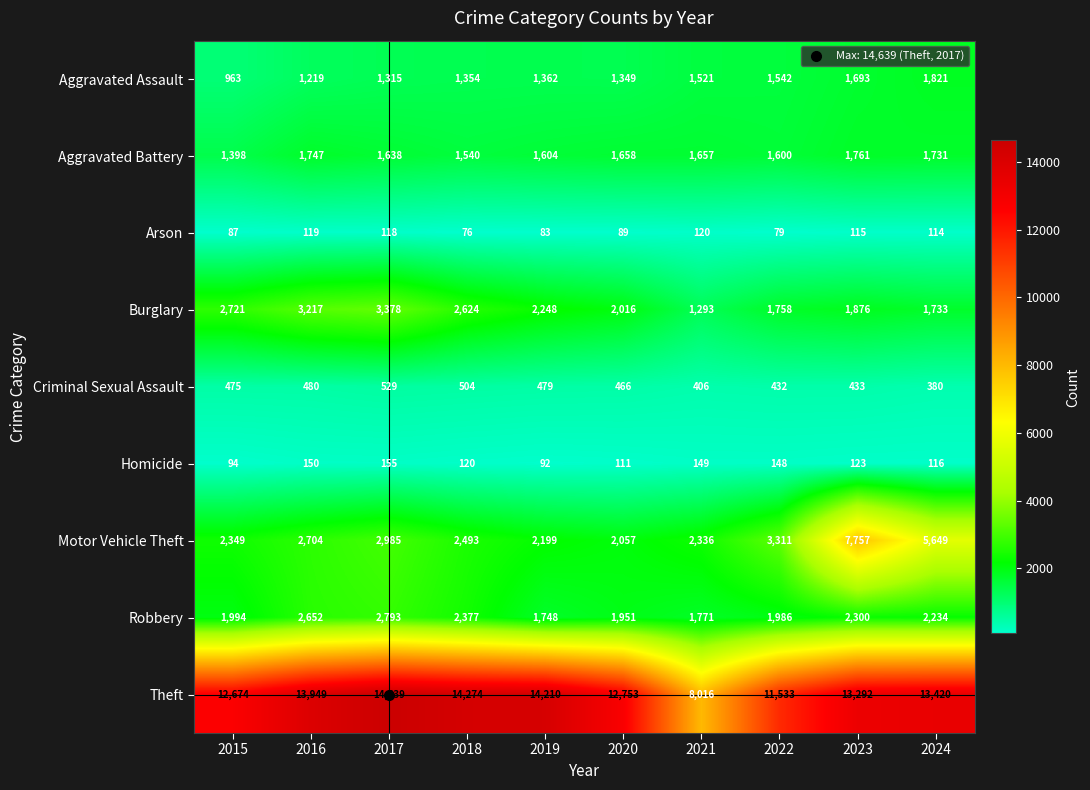

What is the maximum value shown in the chart?

14639